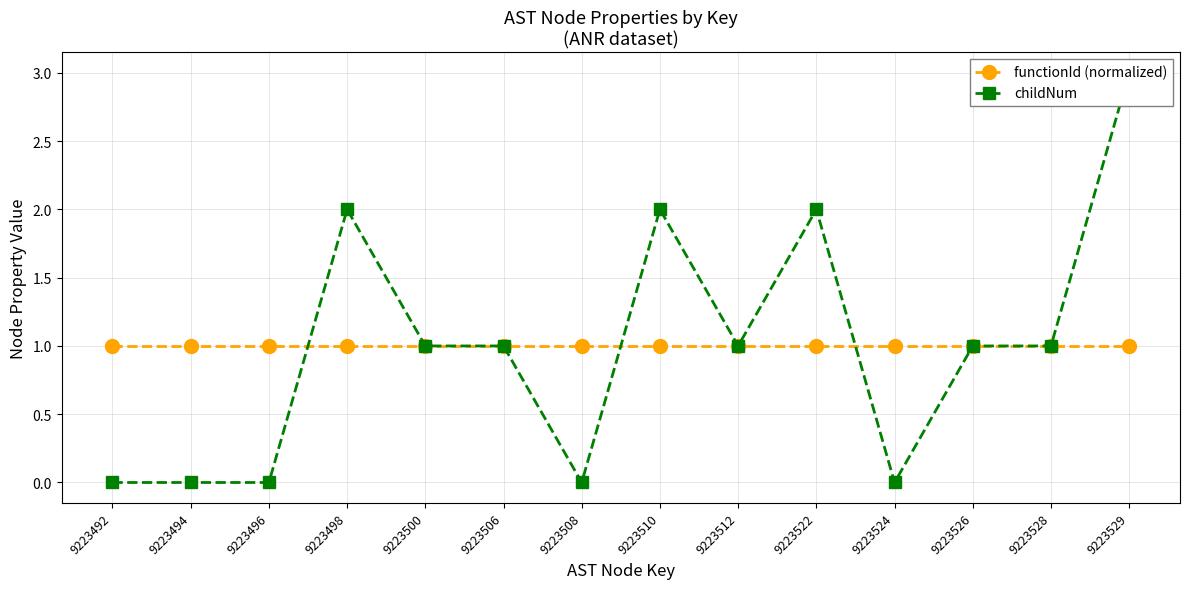

Where is childNum nearest to the value 1?

9223500